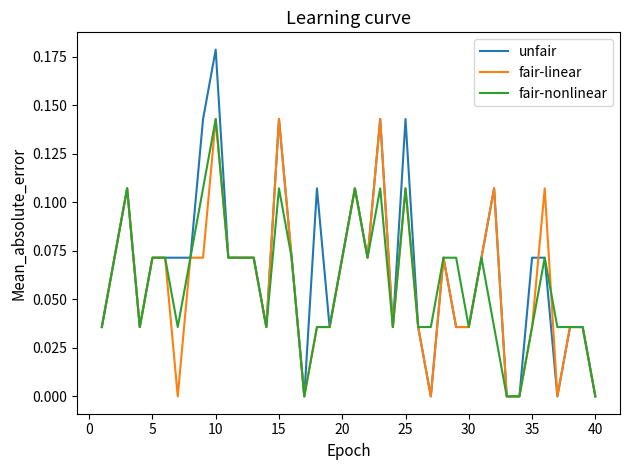

Which series has the largest range (max minus min)?

unfair